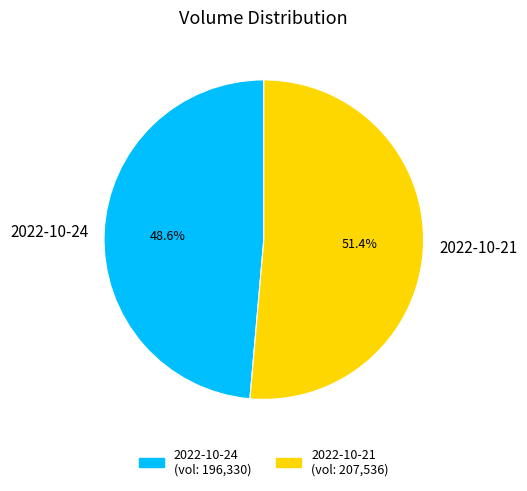

To the nearest percent, what is the difference between the 2022-10-24 and 2022-10-21 slice percentages?

3%